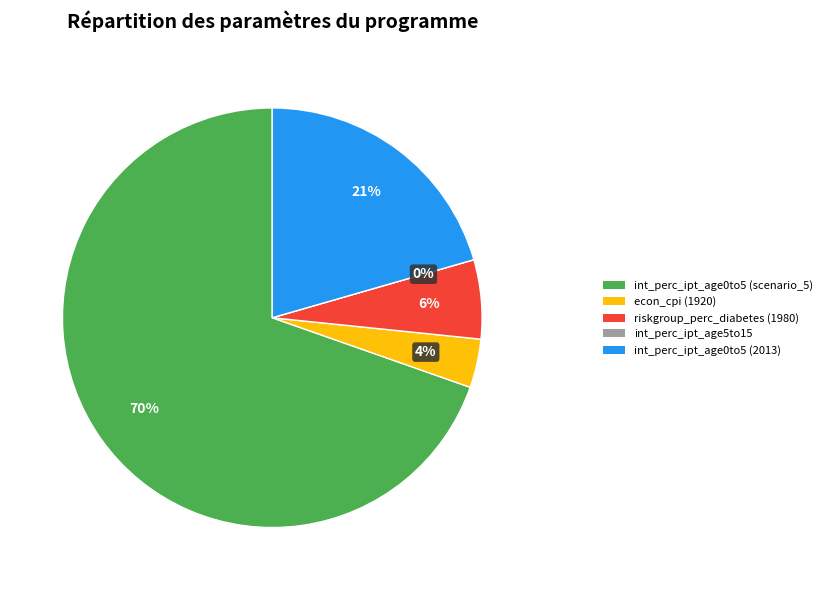

Rank the categories by value from highest to lowest.

int_perc_ipt_age0to5, int_perc_ipt_age0to5 (2013), riskgroup_perc_diabetes, econ_cpi, int_perc_ipt_age5to15